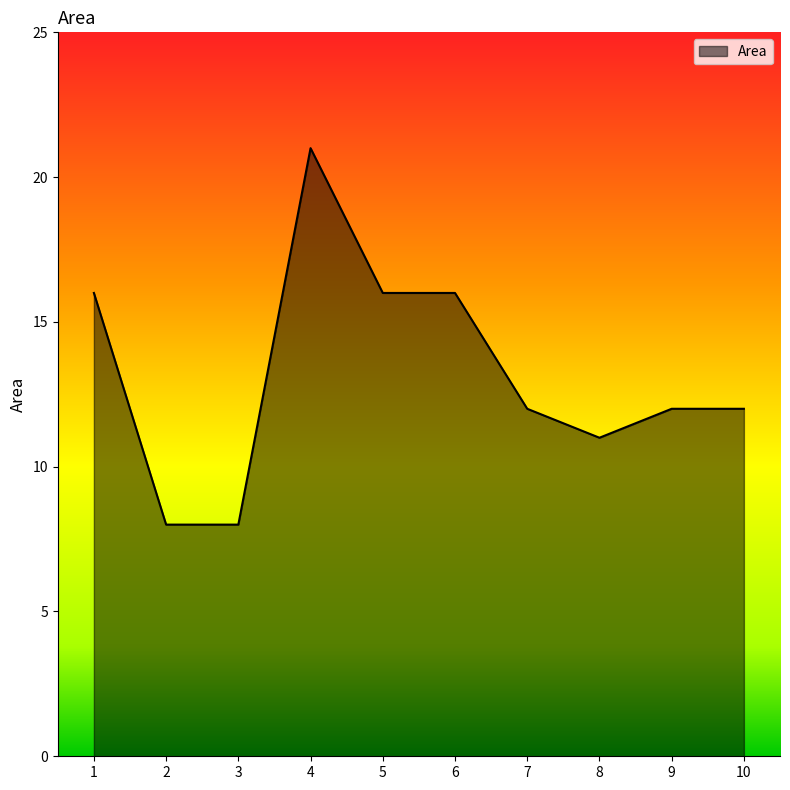

Is it true that the value at 9 is 12?

True